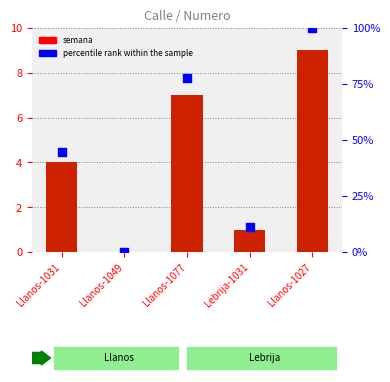

At how many categories does at least one series exceed 5?

4